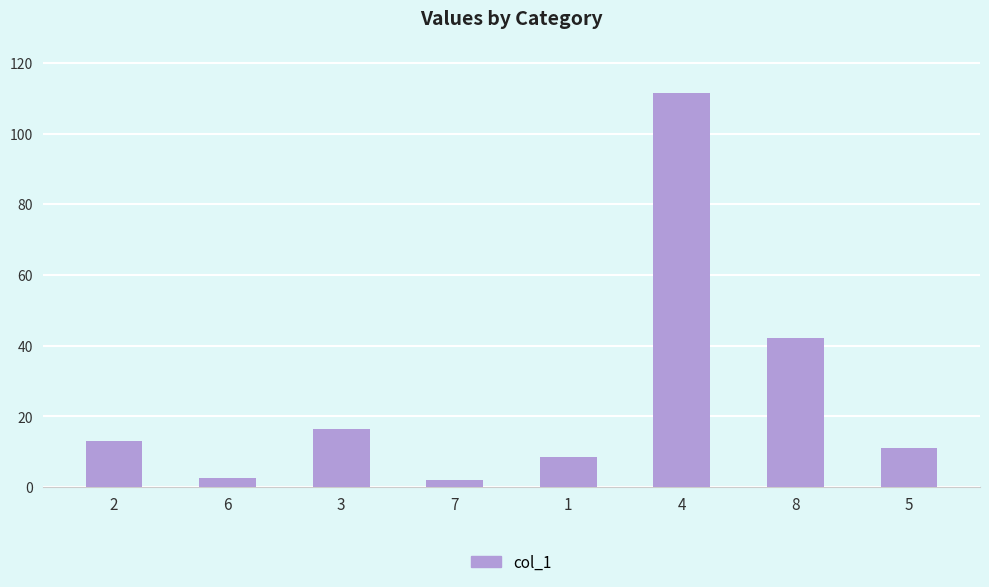

What value does the data have at 7?

2.1